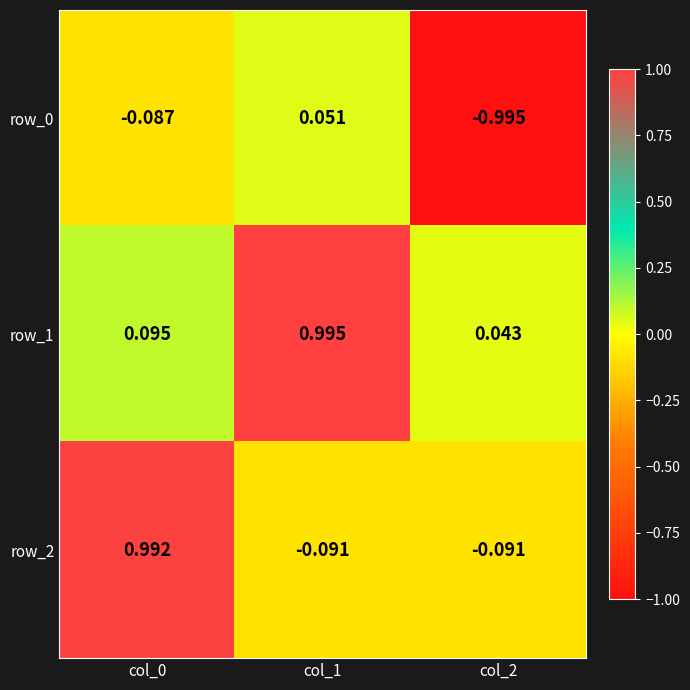

Which category has the lowest value in the row_1 series?

col_2